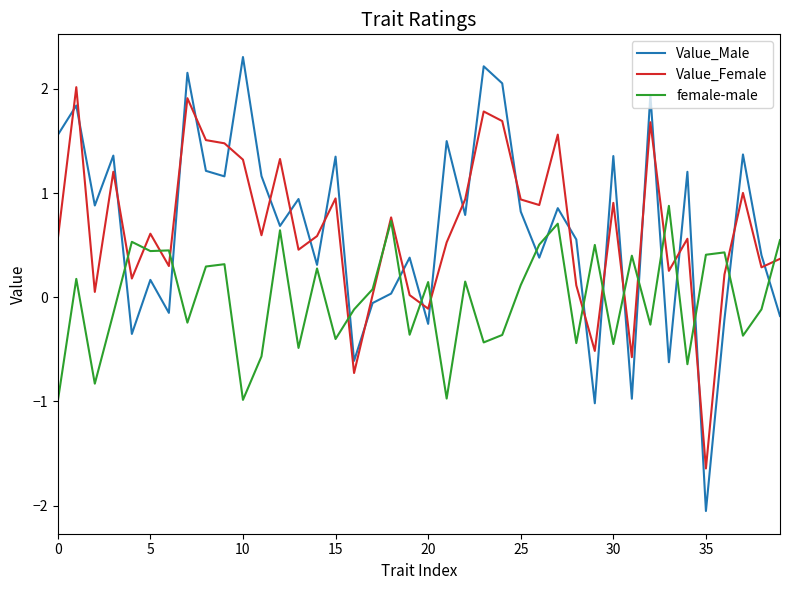

What is the maximum value shown in the chart?

2.3